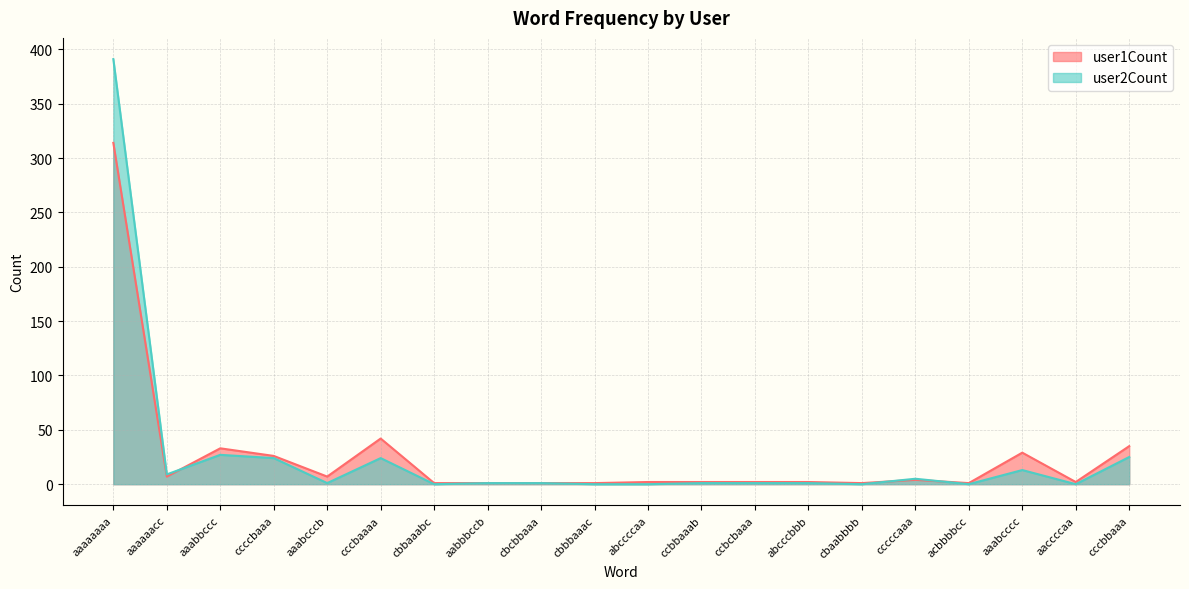

At which category does user1Count reach its first local peak?

aaabbccc